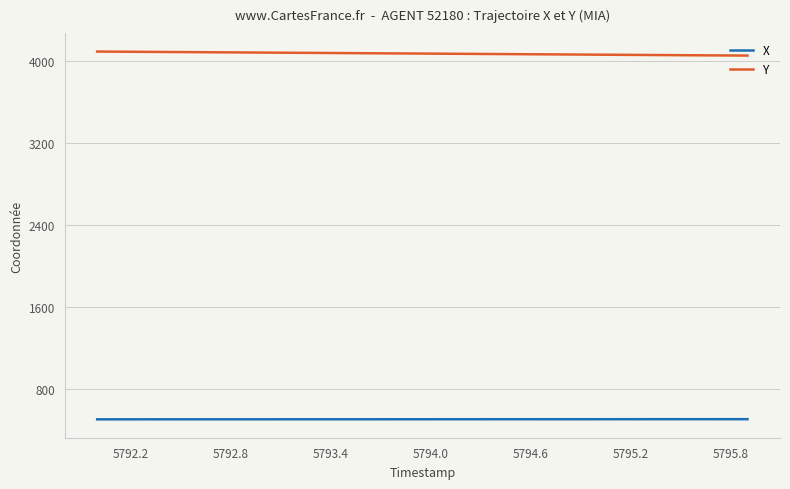

What is the lowest value of the X series?

498.5